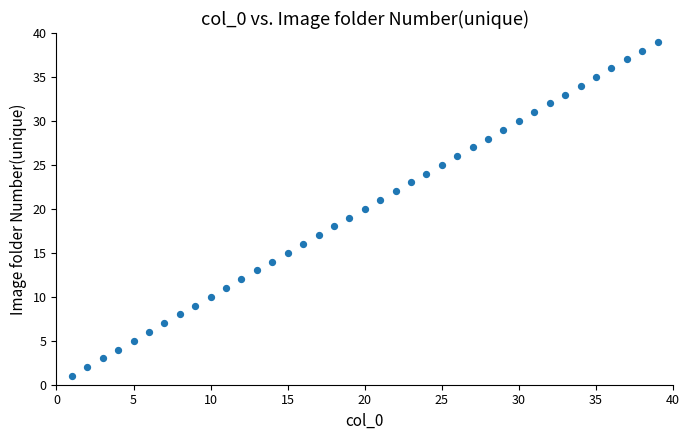

What is the range of Y values (max minus min)?

38